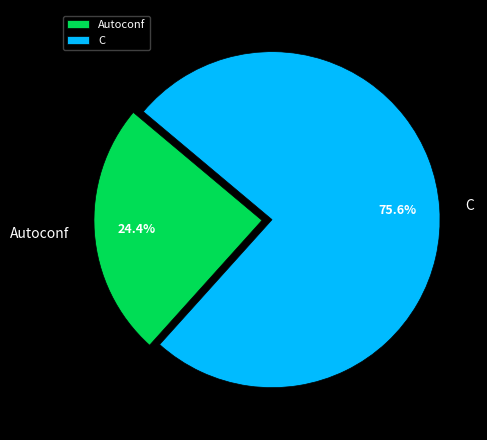

The C slice represents 76% of the pie. True or false?

True